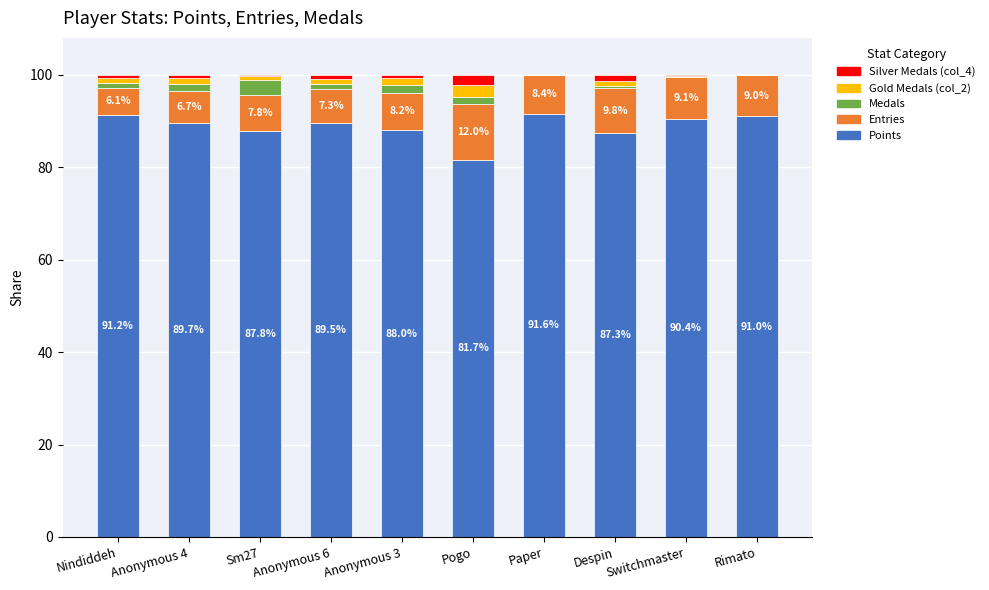

What is the maximum value for Points?

91.6